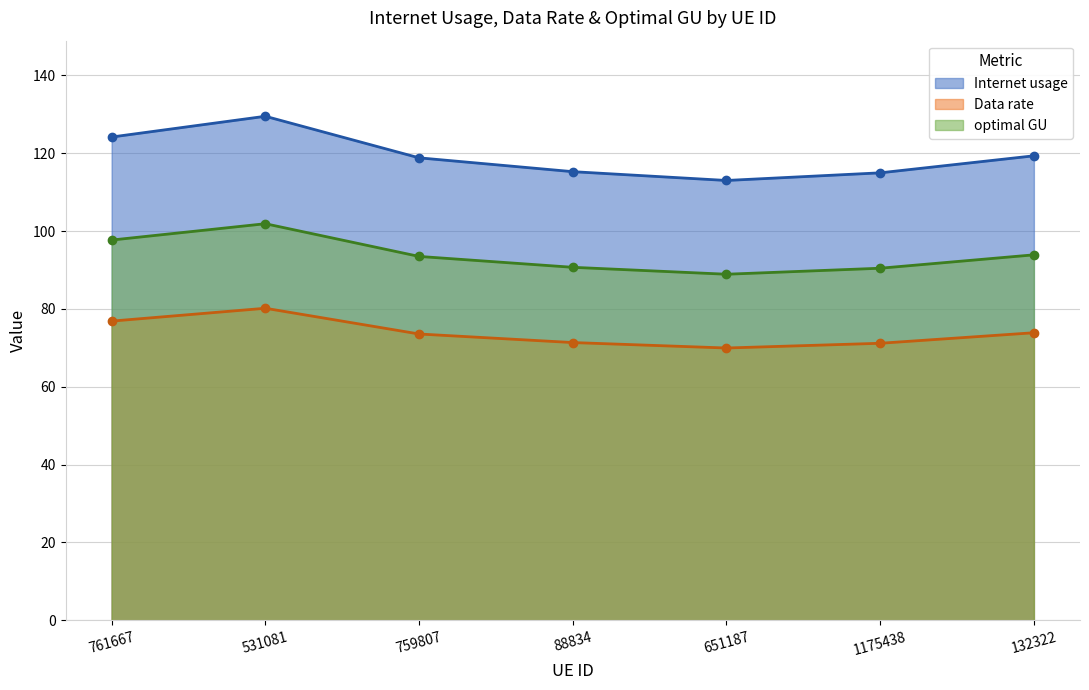

At how many categories does at least one series exceed 105?

7